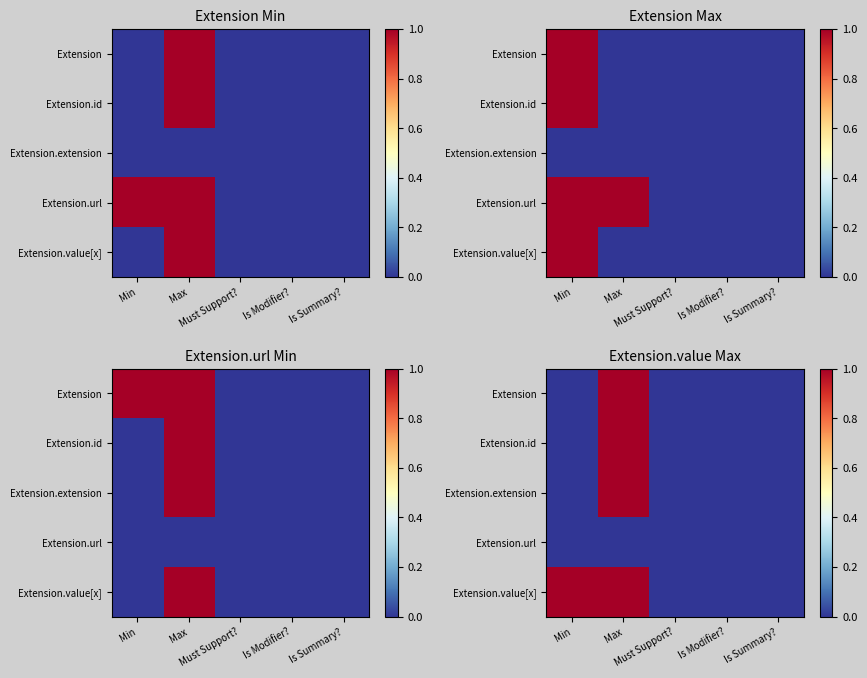

What is the difference between the maximum and minimum values in the Extension.extension series?

1